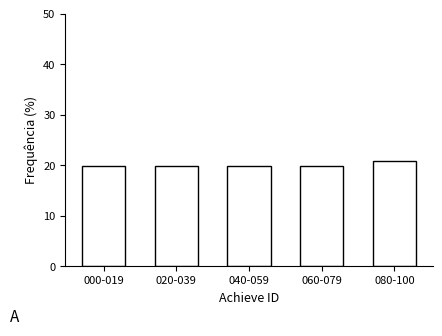

Reading left to right, extract all data points from this chart.

19.8	19.8	19.8	19.8	20.8